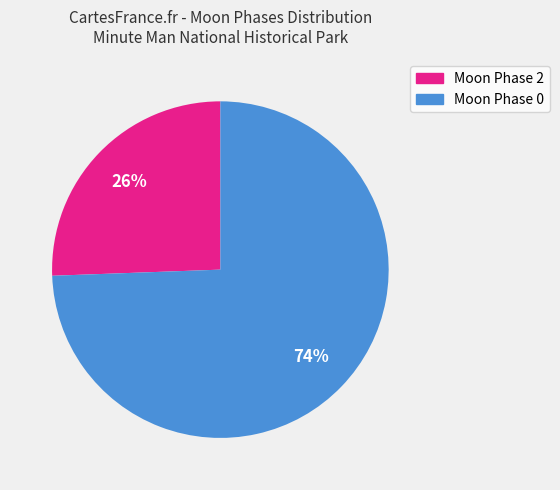

True or false: Moon Phase 2 accounts for 13% of the total.

False